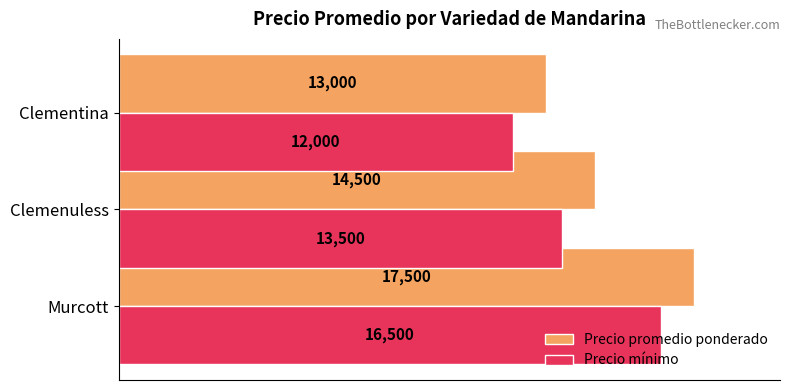

How many Precio promedio ponderado values are between 13000 and 17500?

3